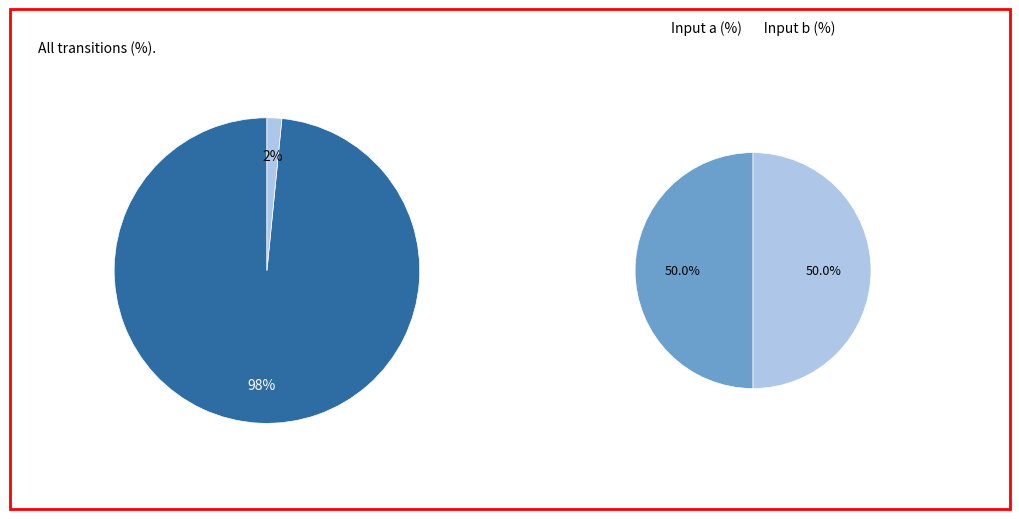

Does 0 represent more than half of the total?

Yes